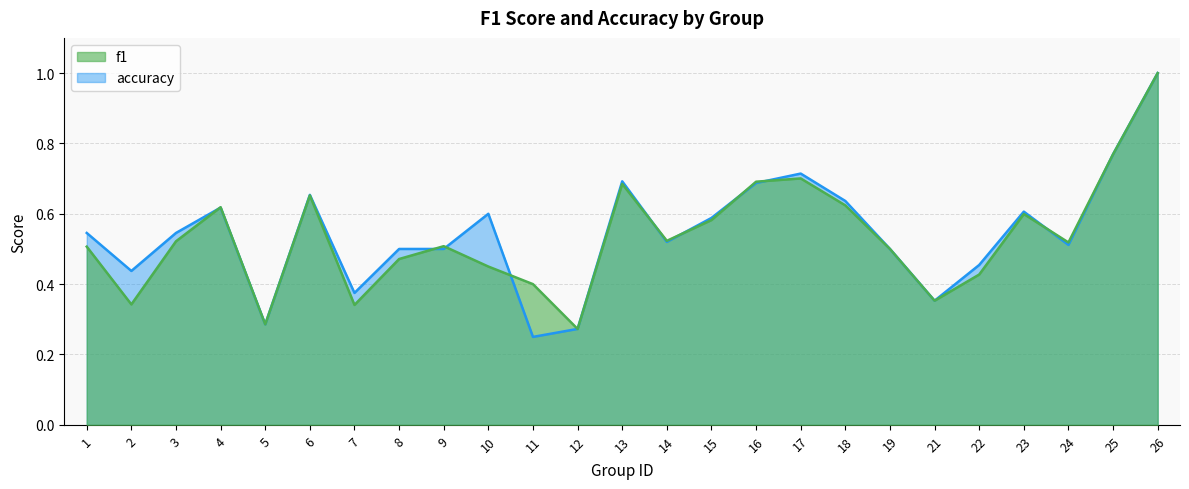

What is the value of the accuracy point at the 1st from the left?

0.5